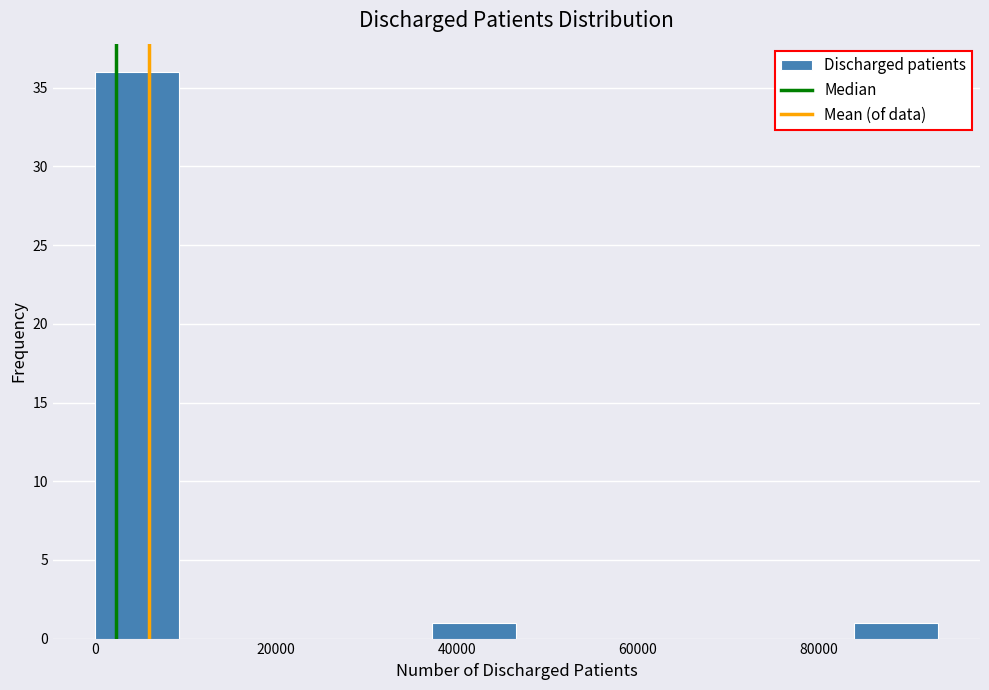

Reading left to right, list every bar in this chart as the range it spans on the x-axis followed by its height. Neither the bar edges nor the heights are printed on the chart, so give them approximately, as read against the axes.

0 to 10000: 36
10000 to 18000: 0
18000 to 28000: 0
28000 to 38000: 0
38000 to 46000: 1
46000 to 56000: 0
56000 to 66000: 0
66000 to 74000: 0
74000 to 84000: 0
84000 to 94000: 1